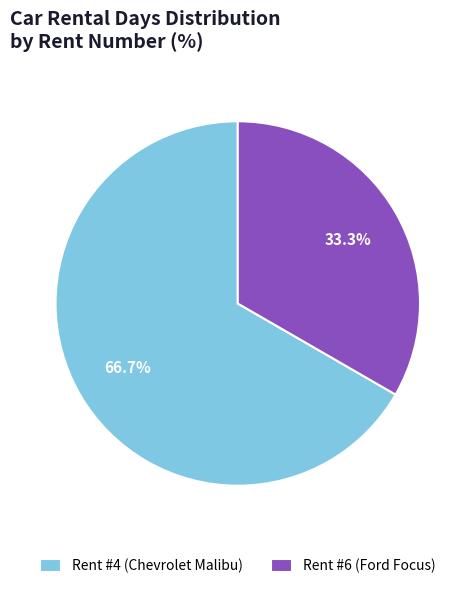

What is the majority slice?

Rent #4 (Chevrolet Malibu)